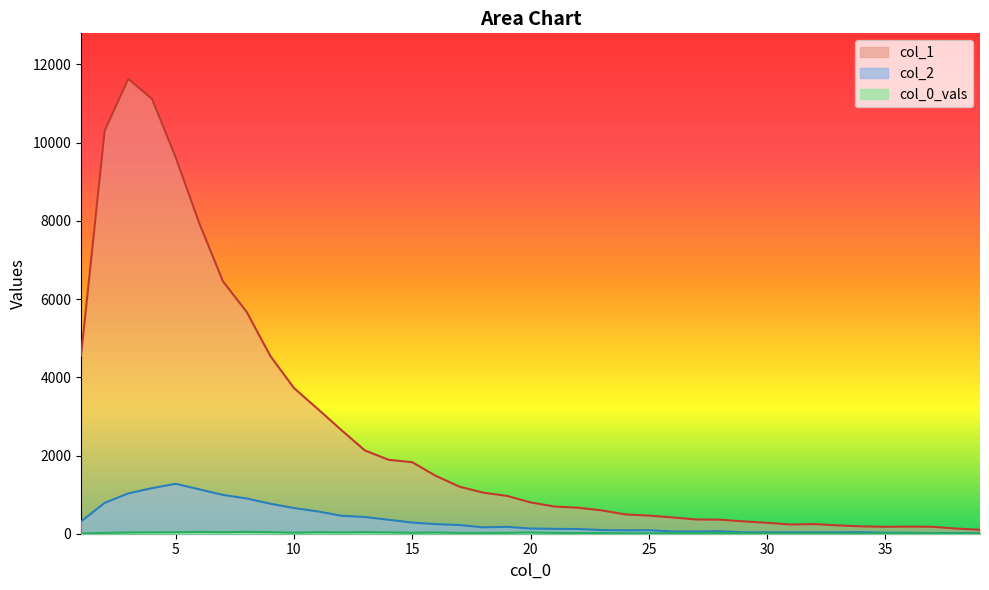

Which has a higher value, 39 or 35?

35